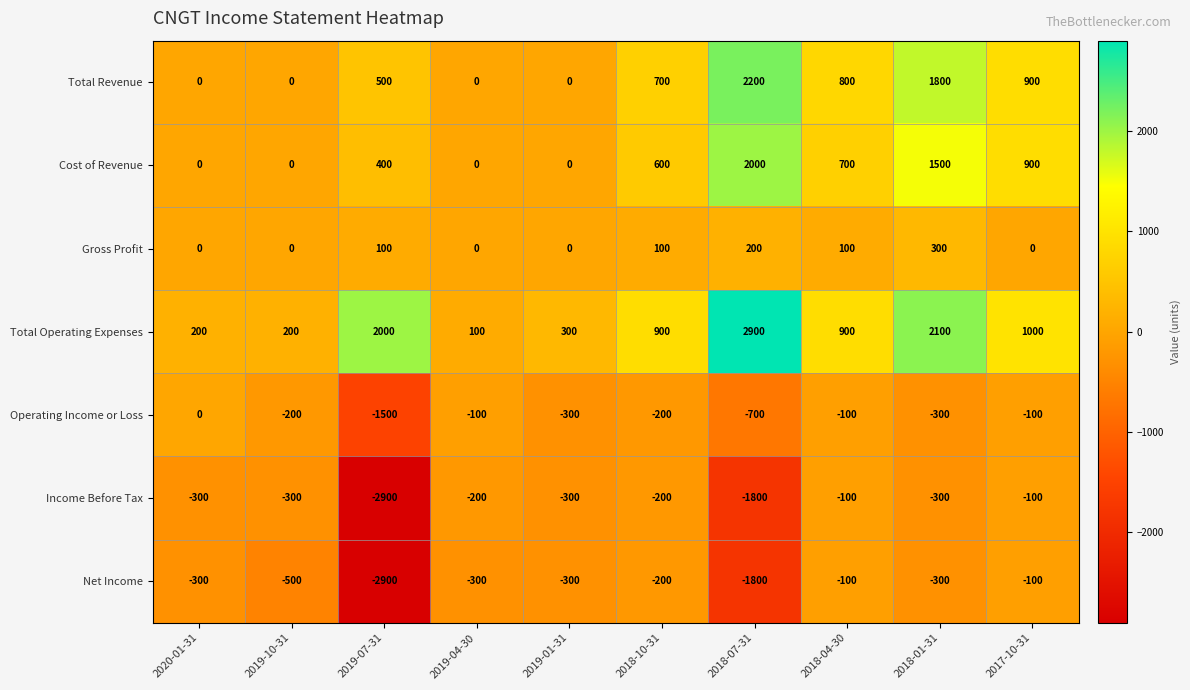

What is the sum of the Operating Income or Loss values at 2019-01-31 and 2018-10-31?

-500